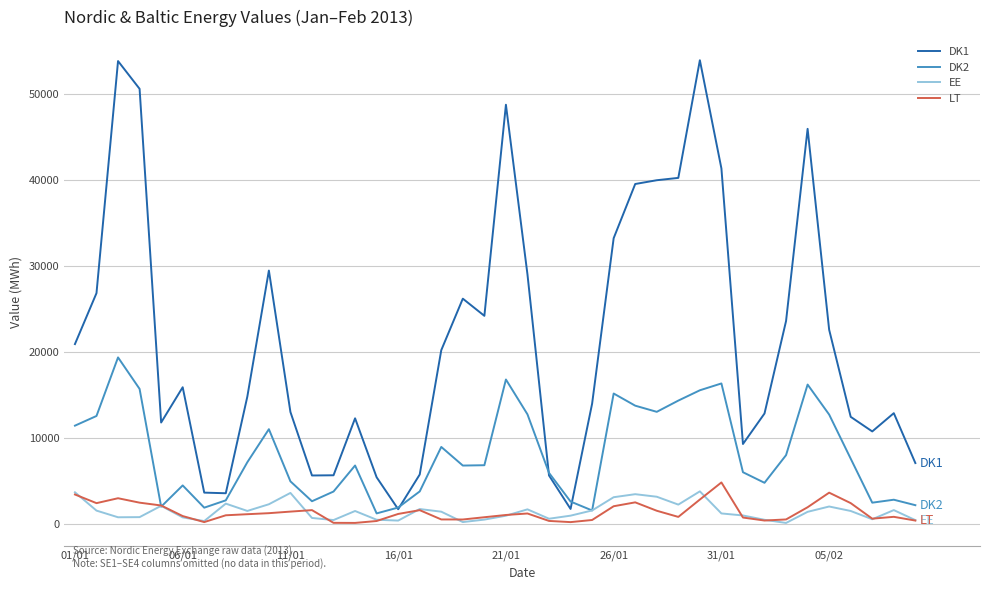

What are all the series names shown in the legend?

DK1, DK2, EE, LT